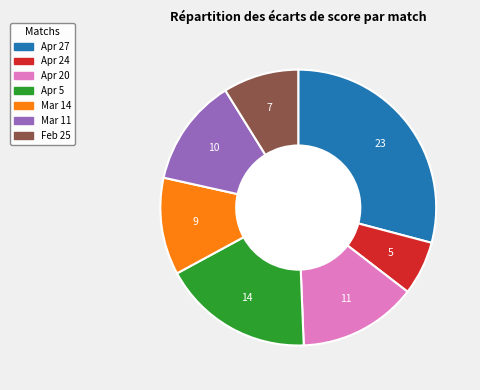

True or false: Mar 14 accounts for 11% of the total.

True